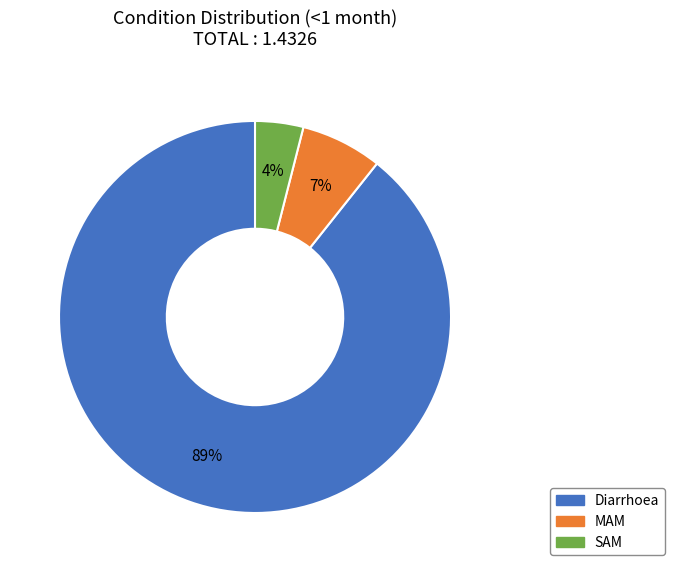

To the nearest percent, what percentage of the pie is MAM?

7%